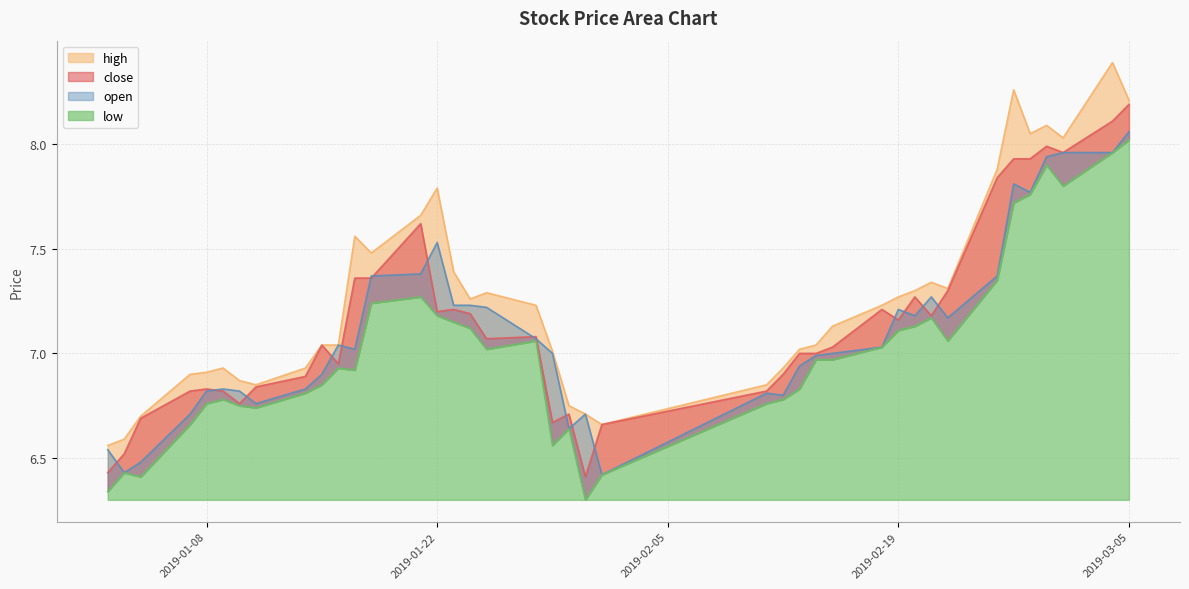

At which label does close first exceed 7?

2019-01-15